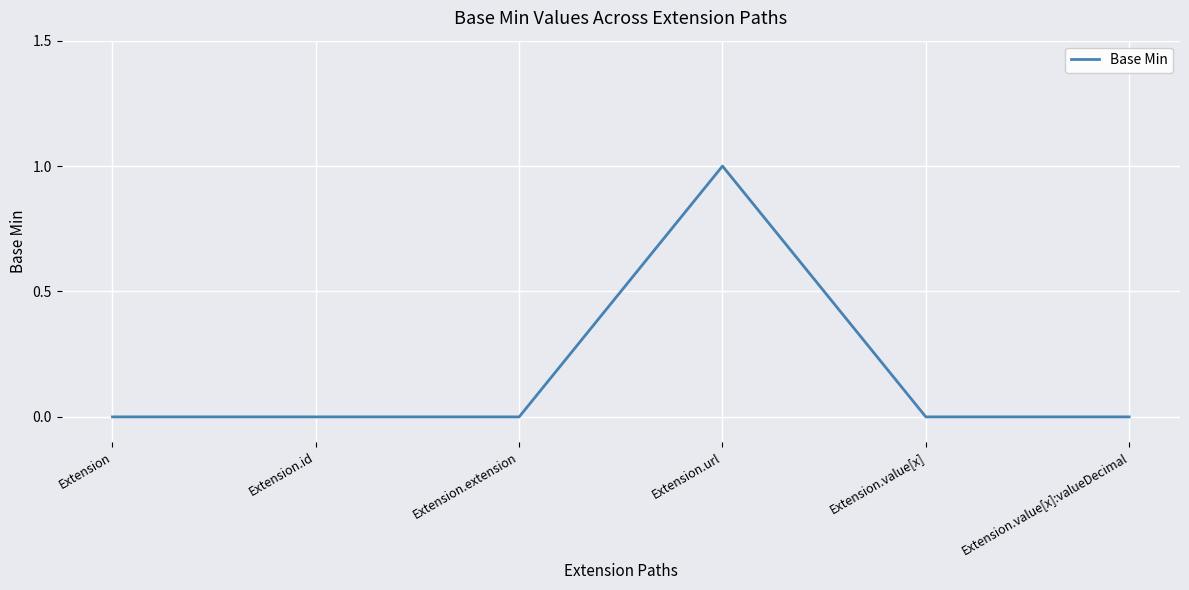

Is this an area chart (filled region under the line)?

No